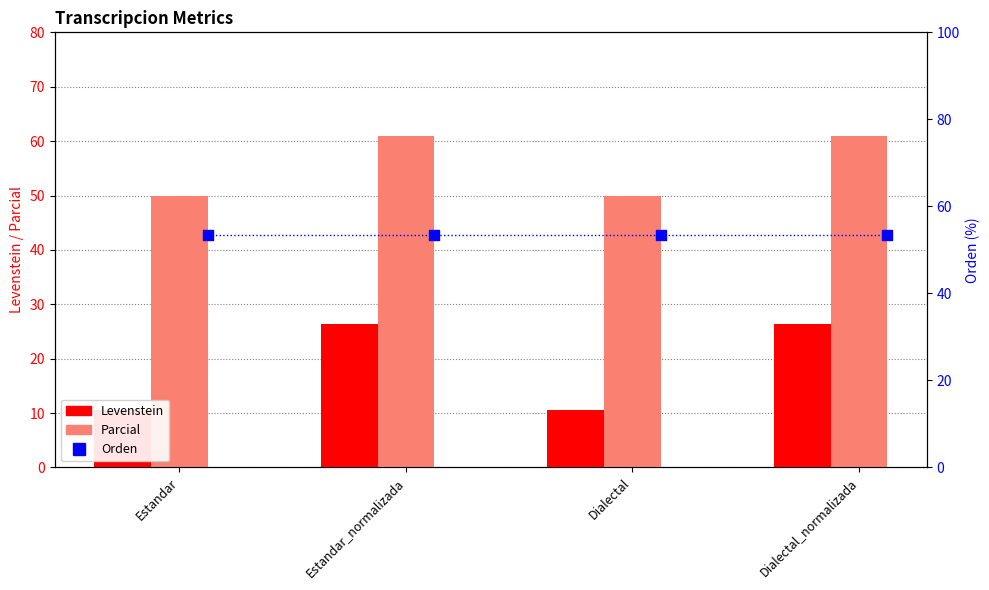

Which series contains the lowest Y value?

Levenstein